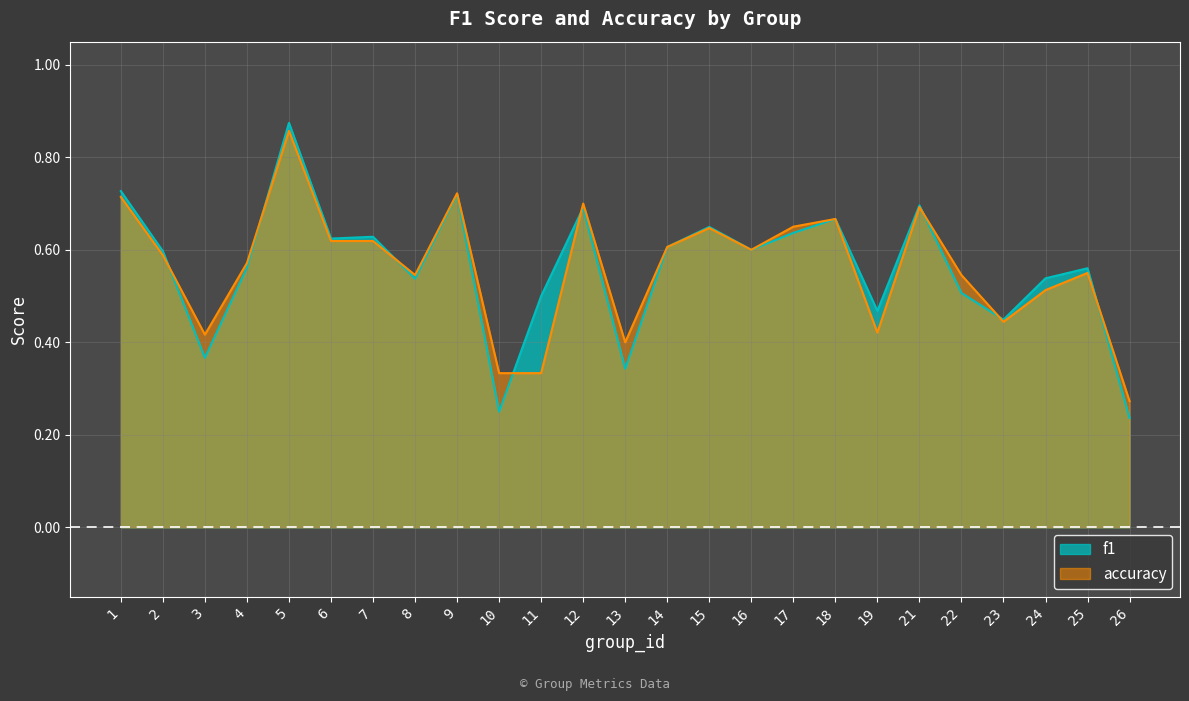

Reading right to left, what are all the values shown in this chart?

f1: 26=0.2	25=0.6	24=0.5	23=0.4	22=0.5	21=0.7	19=0.5	18=0.7	17=0.6	16=0.6	15=0.6	14=0.6	13=0.3	12=0.7	11=0.5	10=0.2	9=0.7	8=0.5	7=0.6	6=0.6	5=0.9	4=0.6	3=0.4	2=0.6	1=0.7
accuracy: 26=0.3	25=0.6	24=0.5	23=0.4	22=0.5	21=0.7	19=0.4	18=0.7	17=0.7	16=0.6	15=0.6	14=0.6	13=0.4	12=0.7	11=0.3	10=0.3	9=0.7	8=0.5	7=0.6	6=0.6	5=0.9	4=0.6	3=0.4	2=0.6	1=0.7